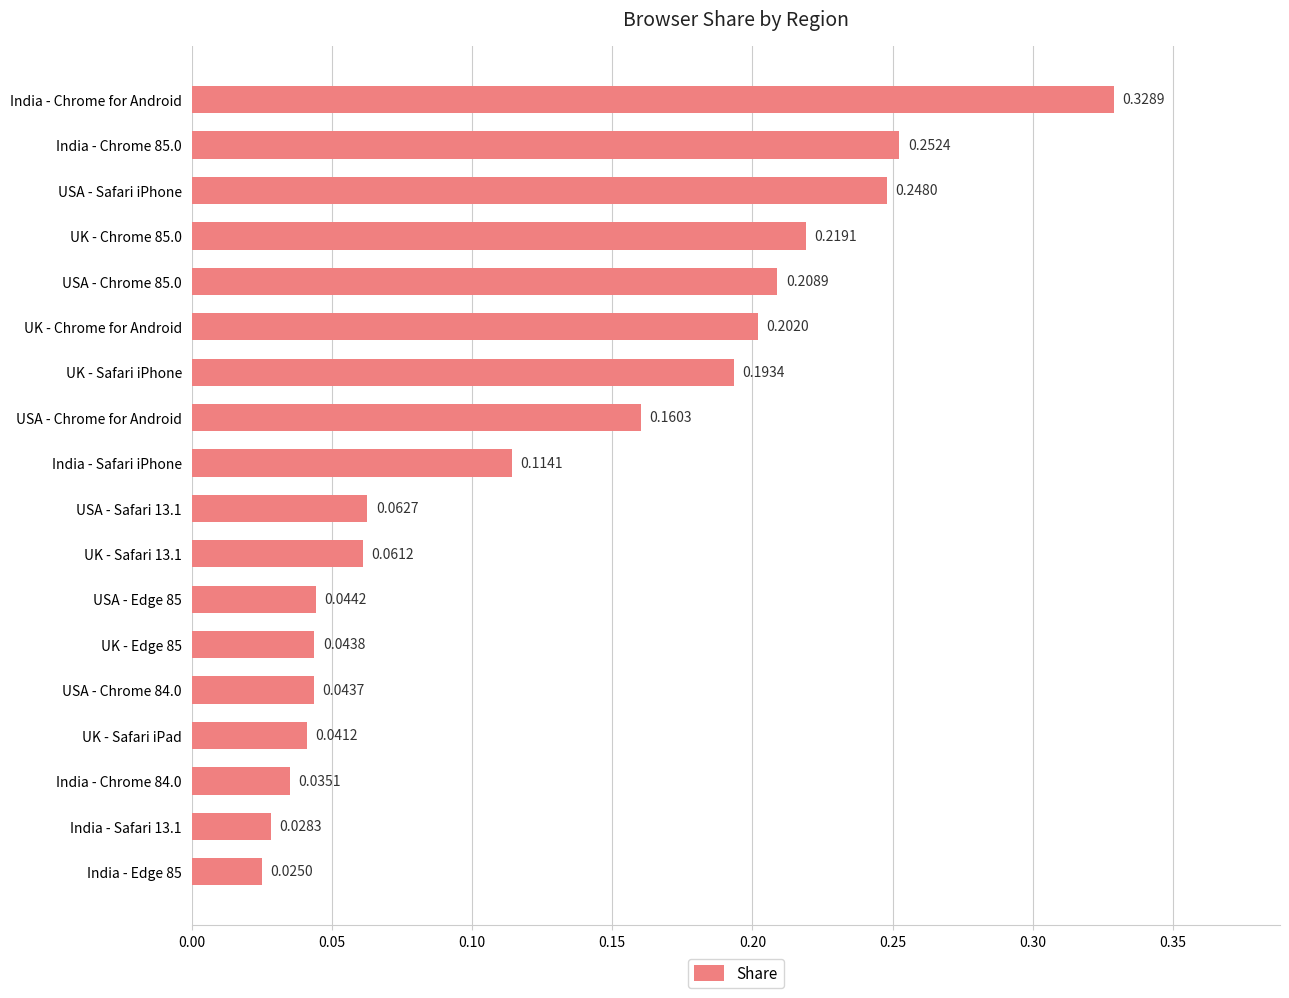

Rank the categories by value from lowest to highest.

India - Edge 85, India - Safari 13.1, India - Chrome 84.0, UK - Safari iPad, USA - Chrome 84.0, UK - Edge 85, USA - Edge 85, UK - Safari 13.1, USA - Safari 13.1, India - Safari iPhone, USA - Chrome for Android, UK - Safari iPhone, UK - Chrome for Android, USA - Chrome 85.0, UK - Chrome 85.0, USA - Safari iPhone, India - Chrome 85.0, India - Chrome for Android